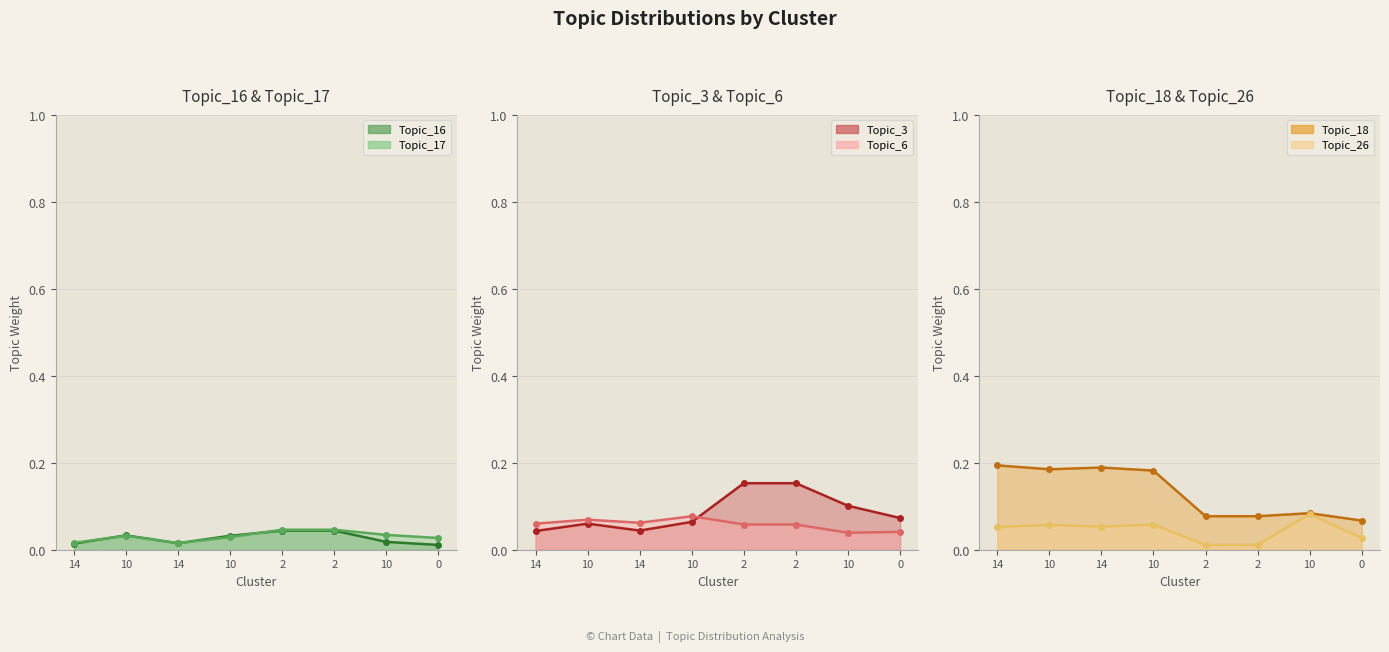

Rank the series by their maximum value, from lowest to highest.

Topic_16, Topic_17, Topic_6, Topic_26, Topic_3, Topic_18